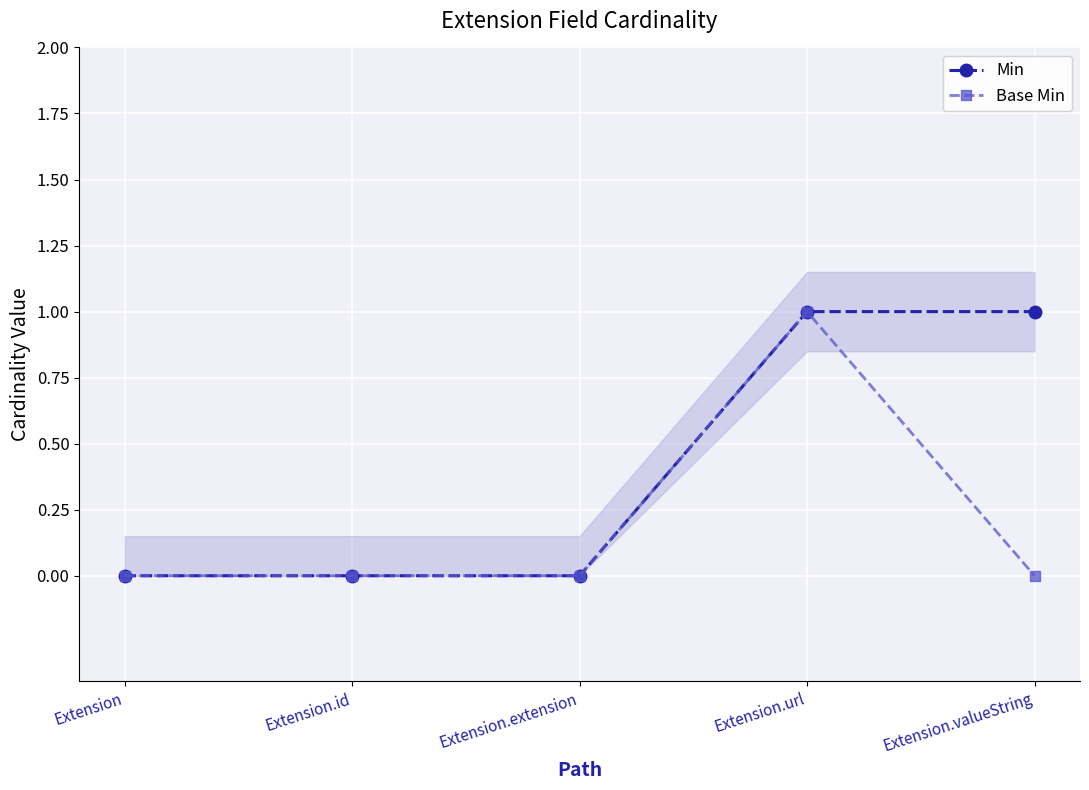

What position from the right is Extension.extension?

3